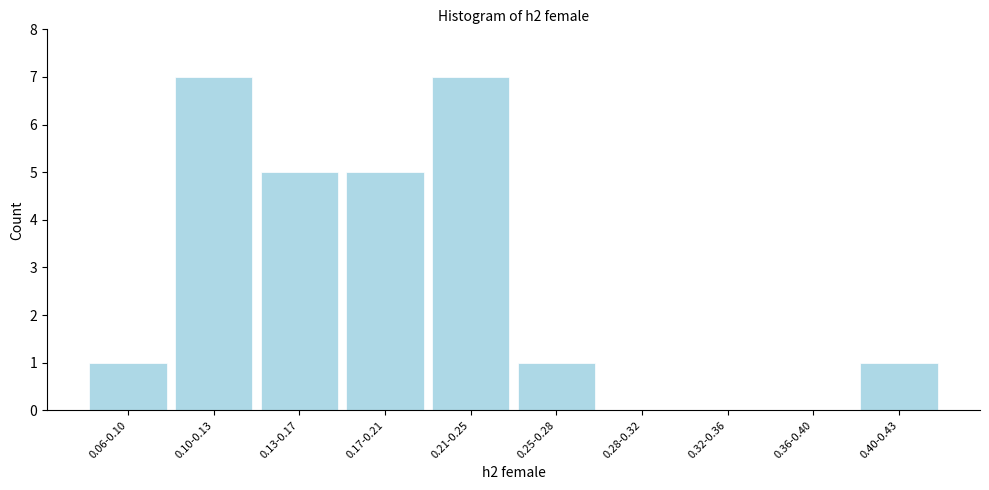

Reading left to right, list all the values displayed in this chart.

0.06-0.10=1	0.10-0.13=7	0.13-0.17=5	0.17-0.21=5	0.21-0.25=7	0.25-0.28=1	0.28-0.32=0	0.32-0.36=0	0.36-0.40=0	0.40-0.43=1